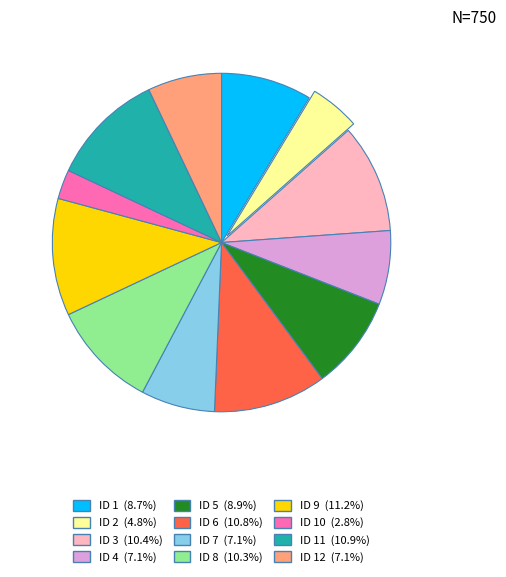

Is there a majority slice in this chart?

No